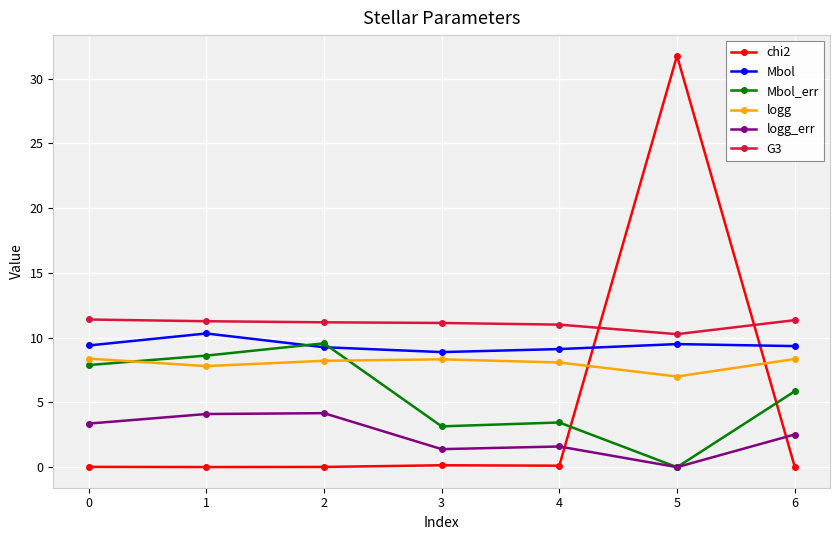

Which series has the widest spread of values?

chi2